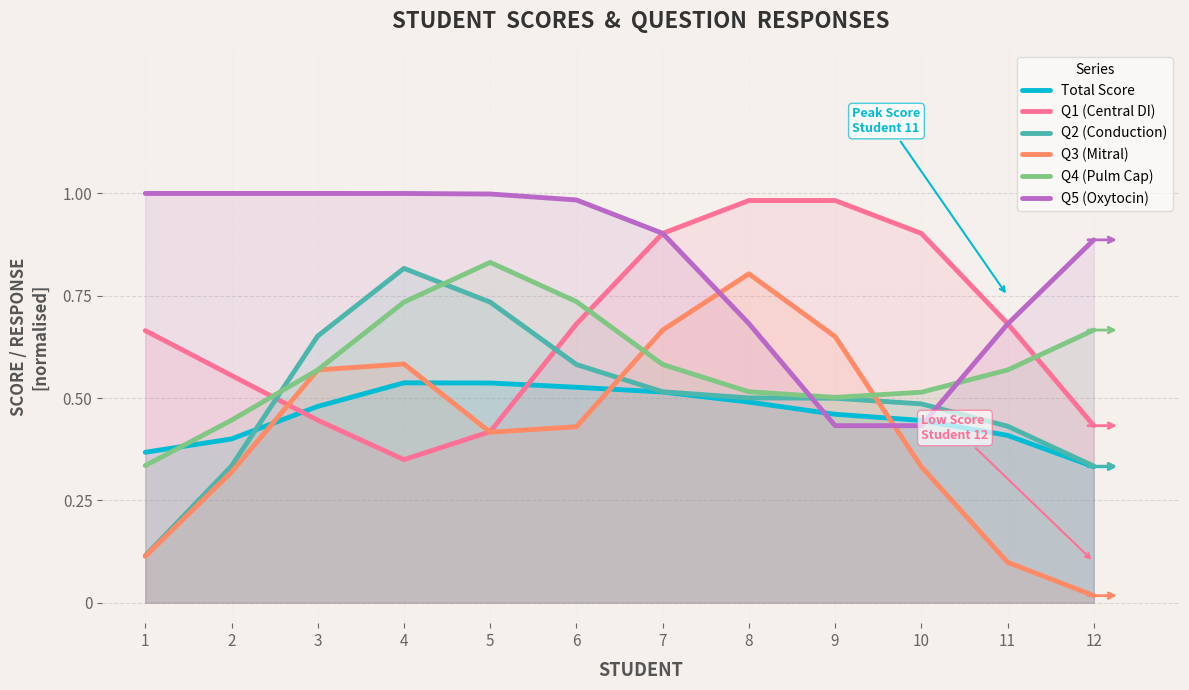

What is the maximum value for Total Score?

0.5